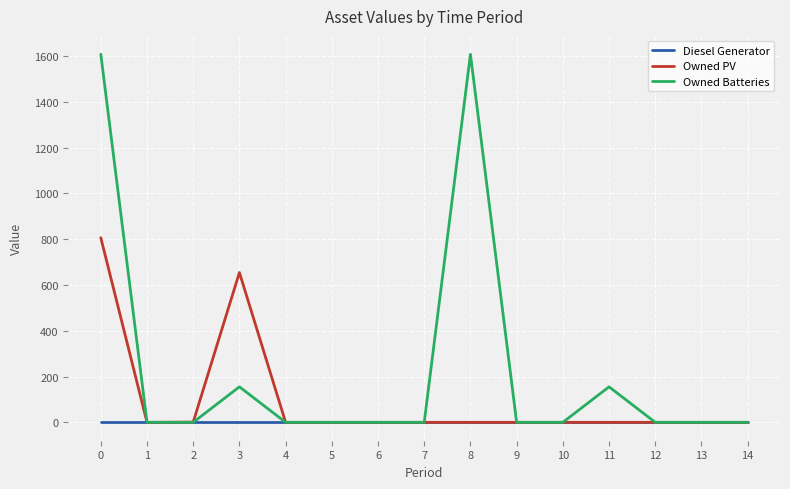

List the series in order of their peak value, lowest first.

Diesel Generator, Owned PV, Owned Batteries